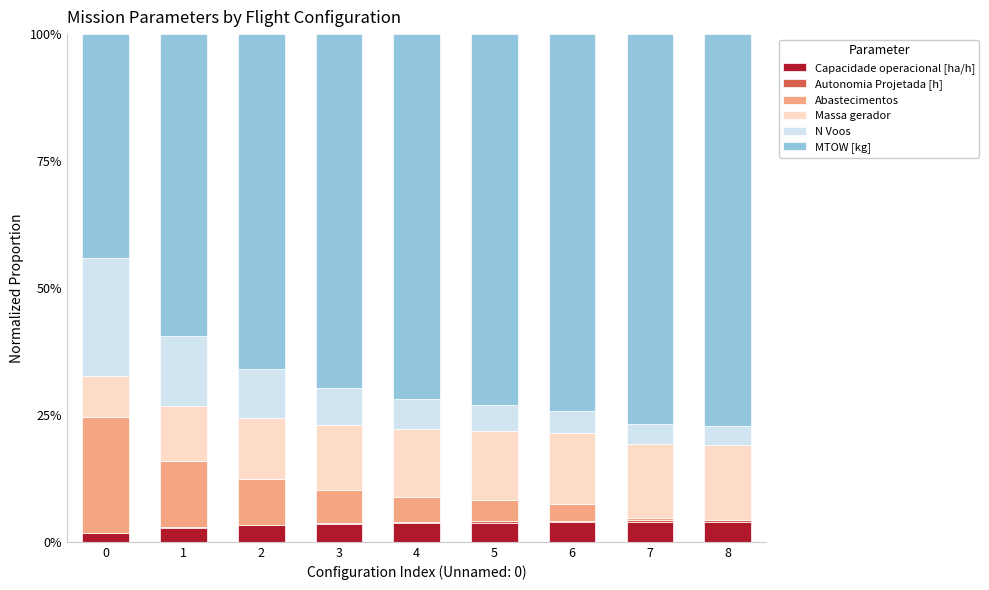

What is the highest value of the Capacidade operacional [ha/h] series?

4.0